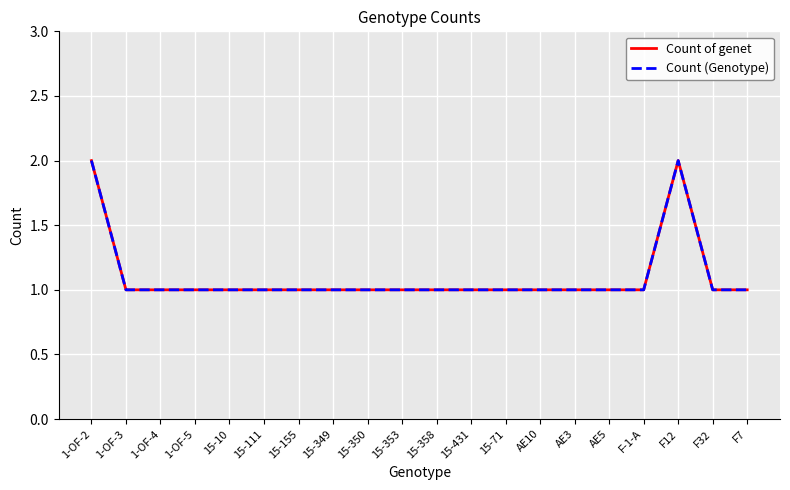

True or false: Count (Genotype) and Count of genet cross at least once.

False